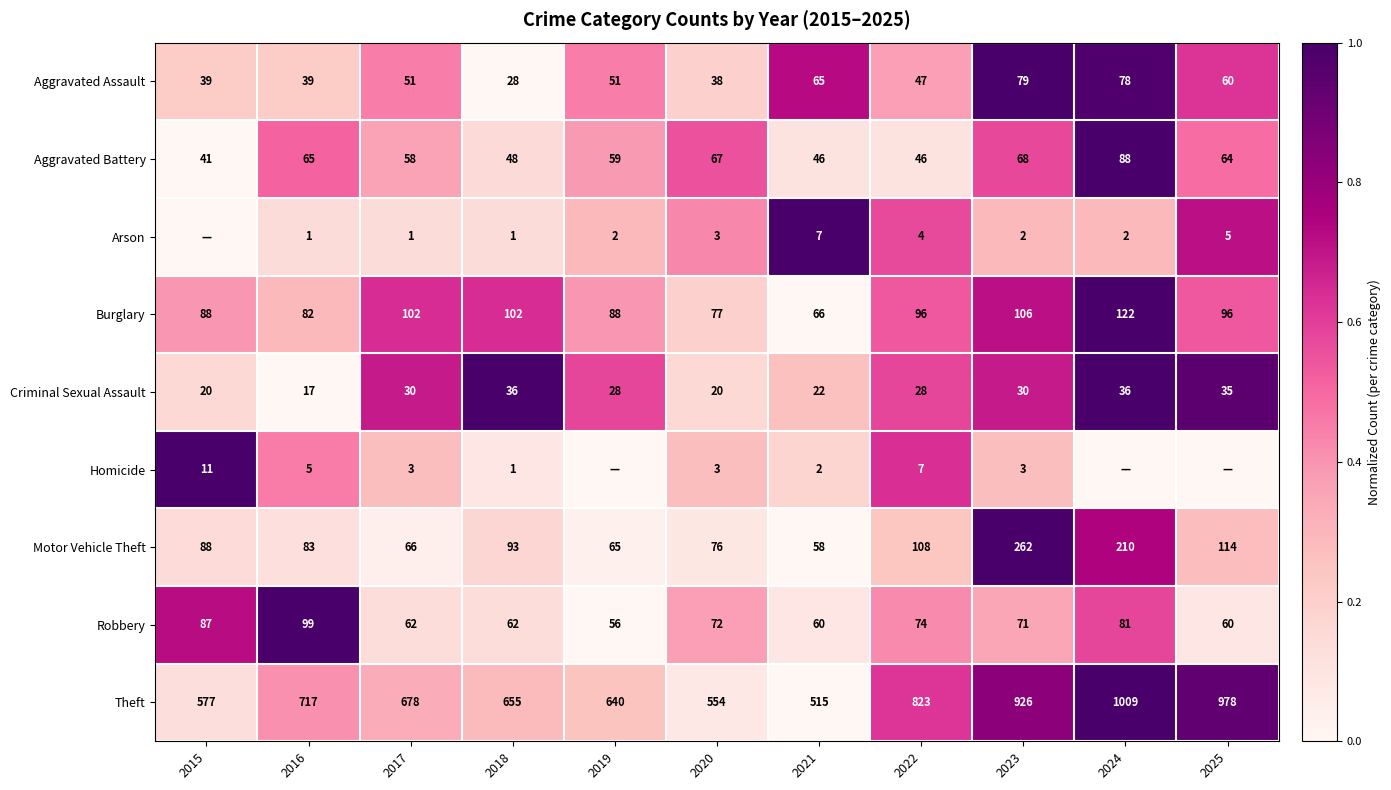

Between 2017 and 2020, which is larger?

2017